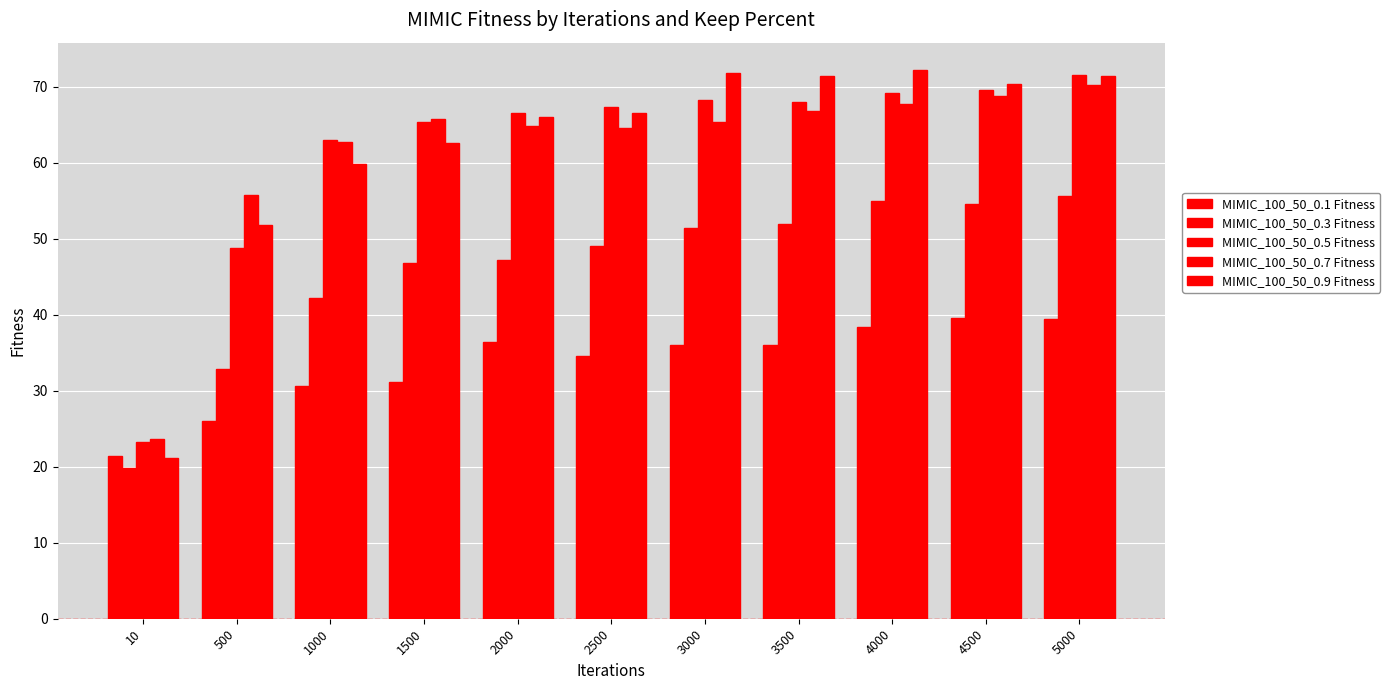

What is the difference between the maximum and minimum values in the MIMIC_100_50_0.7 Fitness series?

46.6